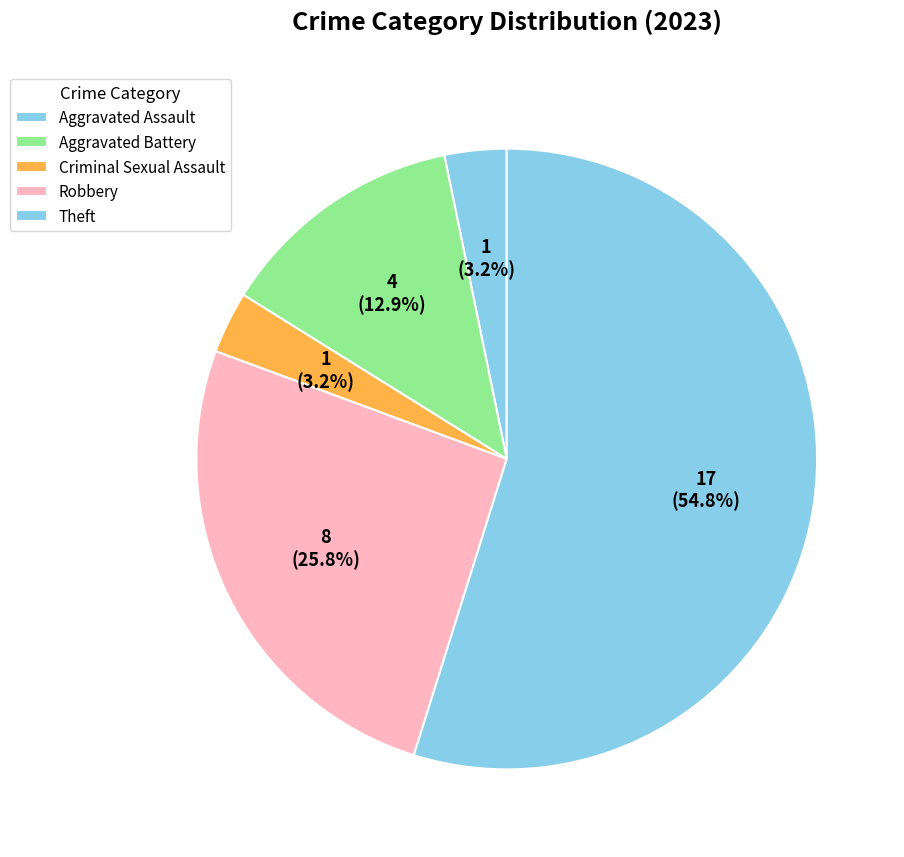

To the nearest percent, what is the difference between the largest and smallest slice percentages?

52%